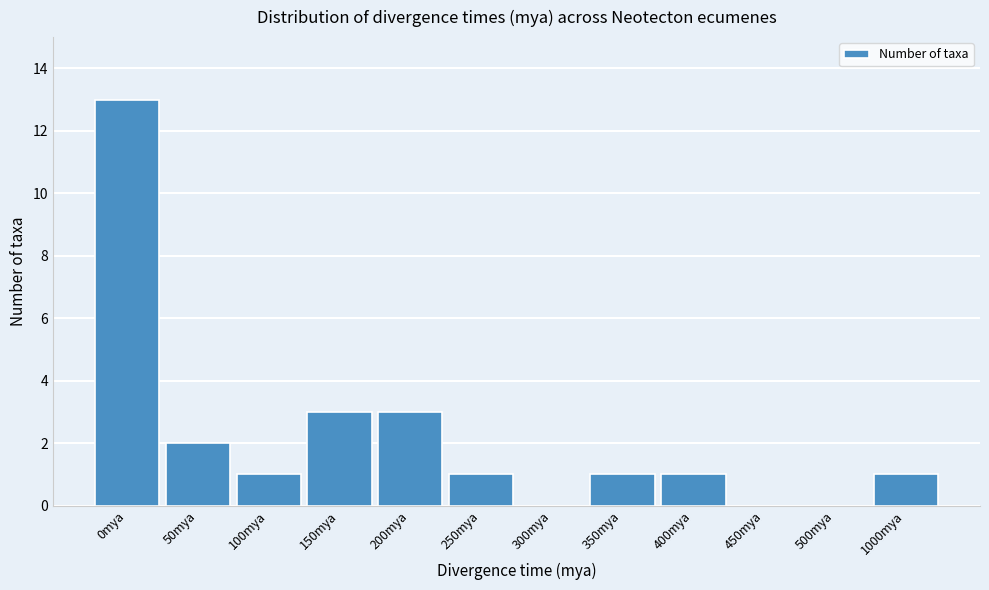

Reading right to left, what are all the values shown in this chart?

1000mya=1	500mya=0	450mya=0	400mya=1	350mya=1	300mya=0	250mya=1	200mya=3	150mya=3	100mya=1	50mya=2	0mya=13